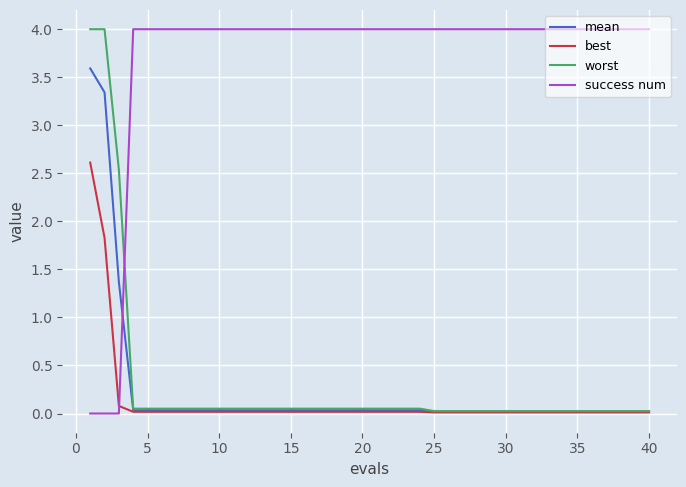

What is the sum of all success num values?

148.0